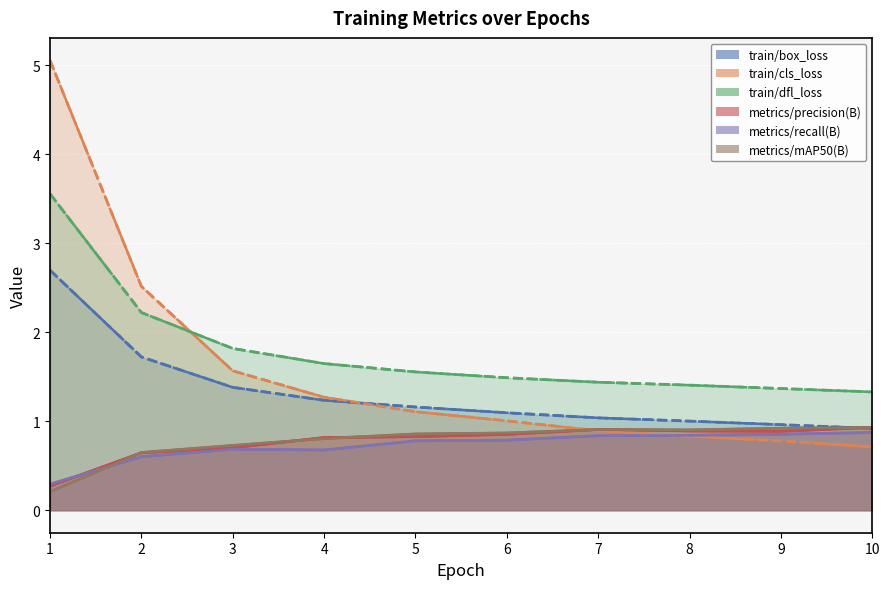

At which category does the chart reach its minimum across all series?

1